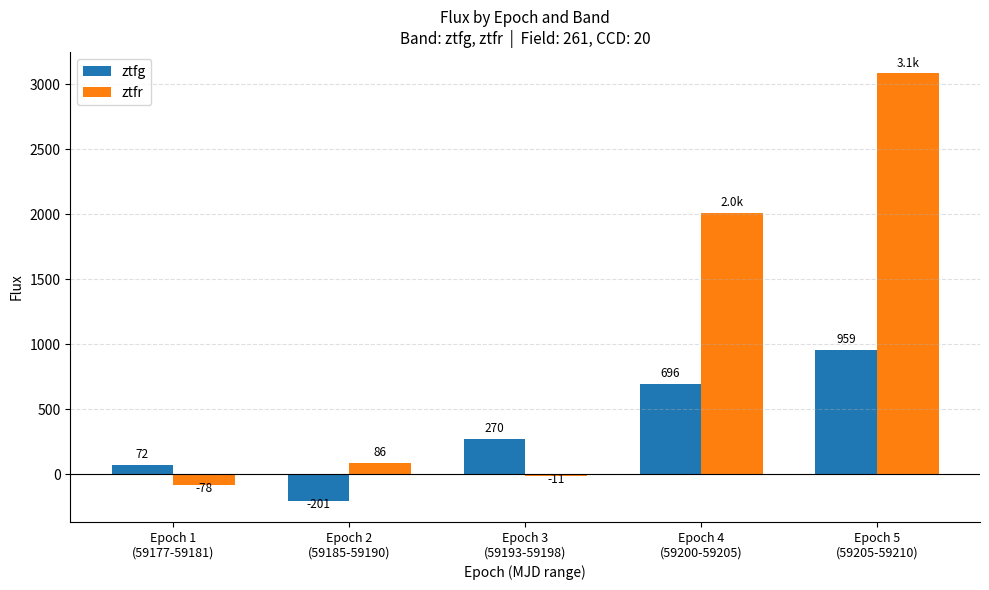

What is the maximum value shown in the chart?

3082.9